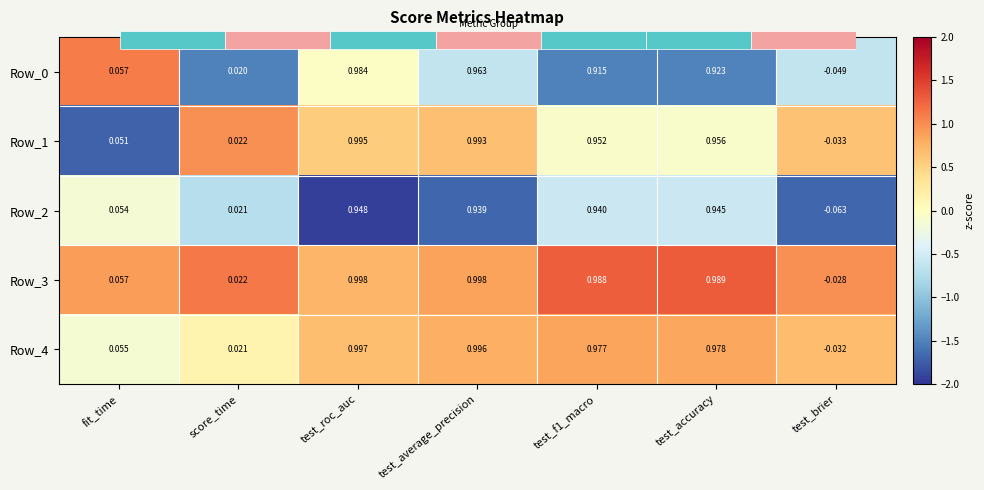

At which category does the chart reach its peak across all series?

test_accuracy